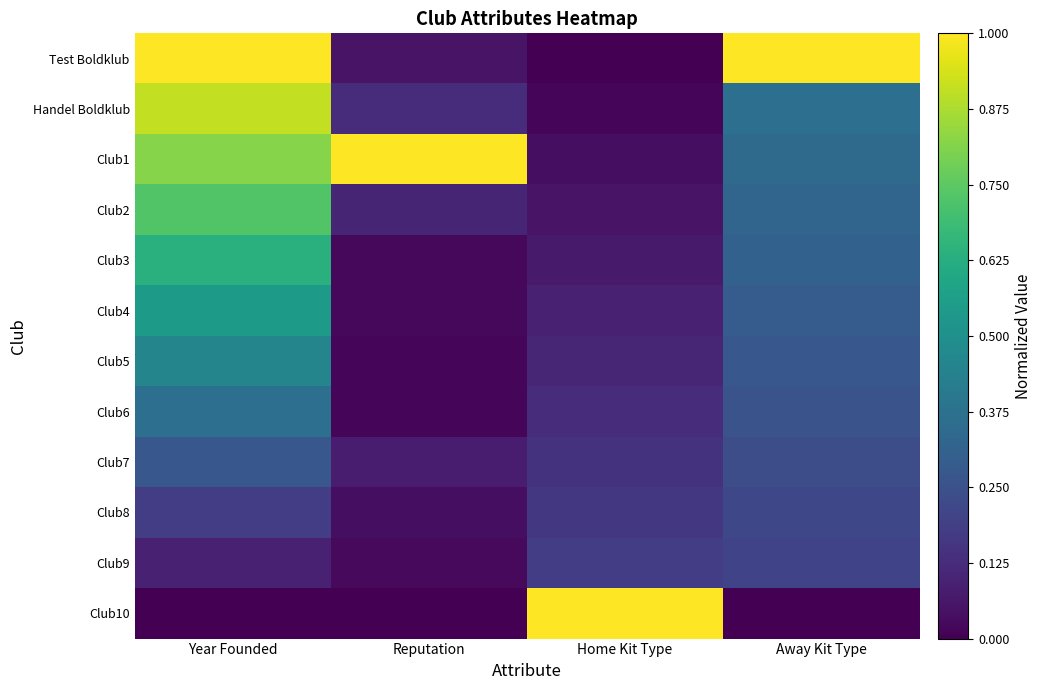

At Away Kit Type, list the series in order from smallest to largest.

Club10, Club9, Club8, Club7, Club6, Club5, Club4, Club3, Club2, Club1, Handel Boldklub, Test Boldklub